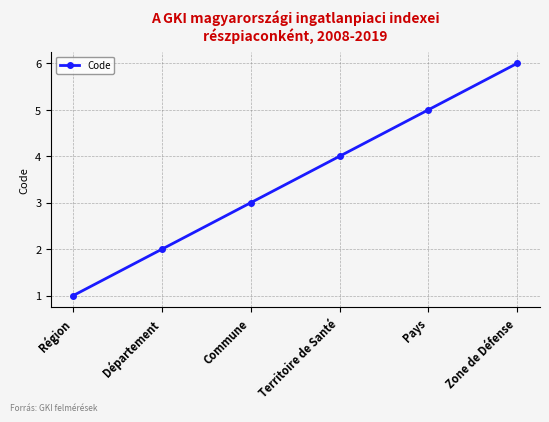

What is the difference between the values at Zone de Défense and Commune?

3